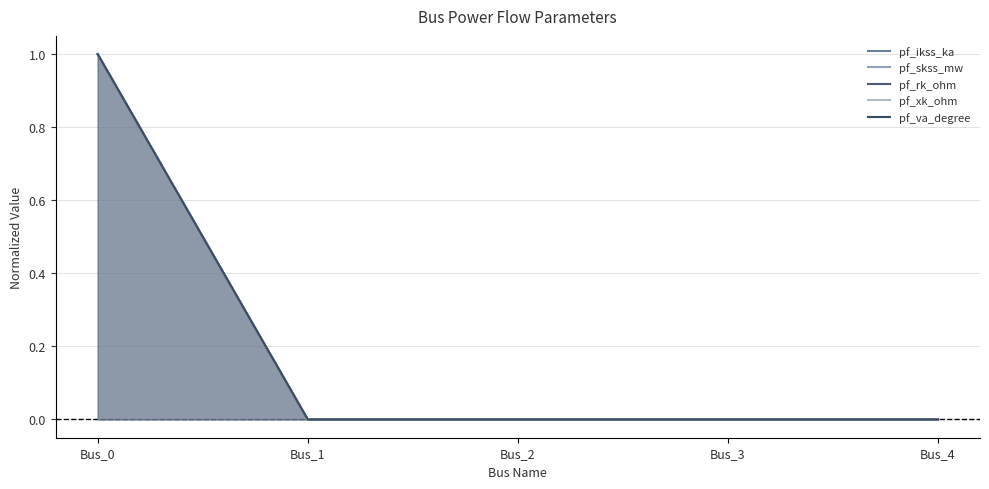

Reading left to right, list all the values displayed in this chart.

pf_ikss_ka: Bus_0=1	Bus_1=0	Bus_2=0	Bus_3=0	Bus_4=0
pf_skss_mw: Bus_0=1	Bus_1=0	Bus_2=0	Bus_3=0	Bus_4=0
pf_rk_ohm: Bus_0=1	Bus_1=0	Bus_2=0	Bus_3=0	Bus_4=0
pf_xk_ohm: Bus_0=1	Bus_1=0	Bus_2=0	Bus_3=0	Bus_4=0
pf_va_degree: Bus_0=1	Bus_1=0	Bus_2=0	Bus_3=0	Bus_4=0